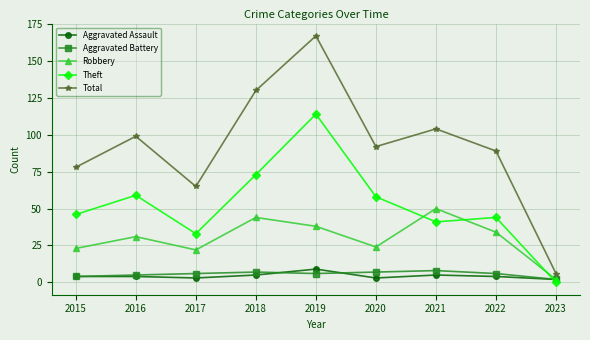

What is the value of the Theft point at the 8th from the left?

44